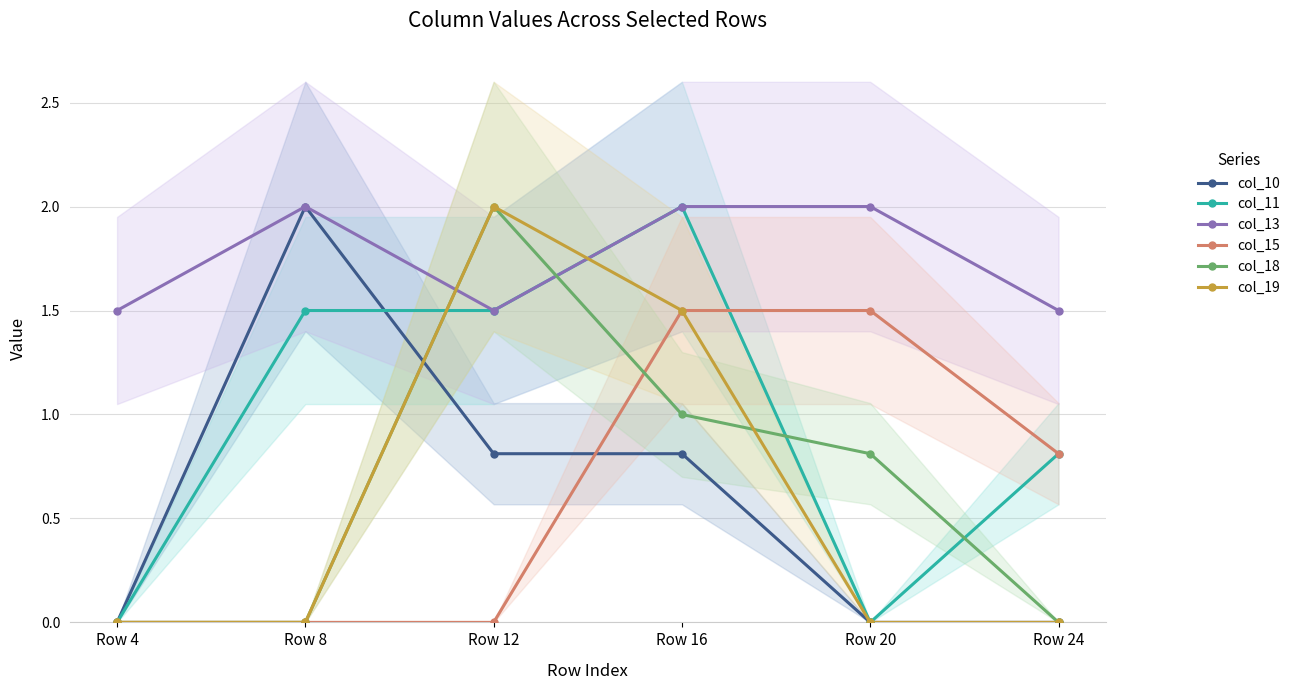

At which label is col_11 closest to 1?

Row 24